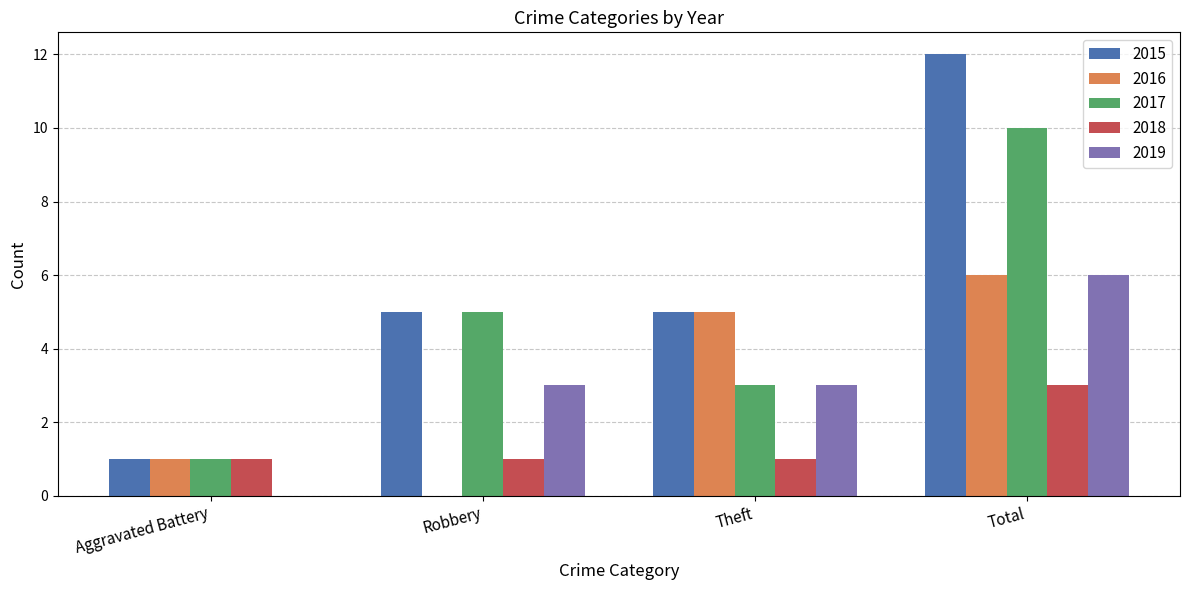

What is the difference between the 2018 values at Theft and Total?

2